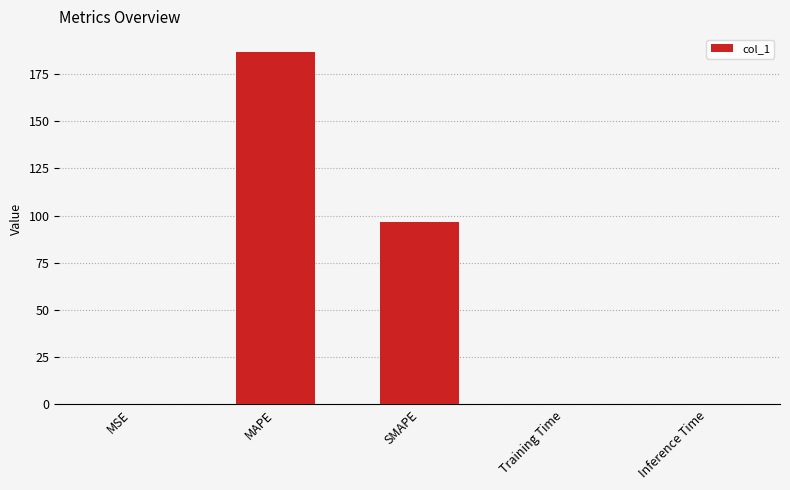

Approximately how many times larger is the value at MAPE compared to SMAPE?

1.9